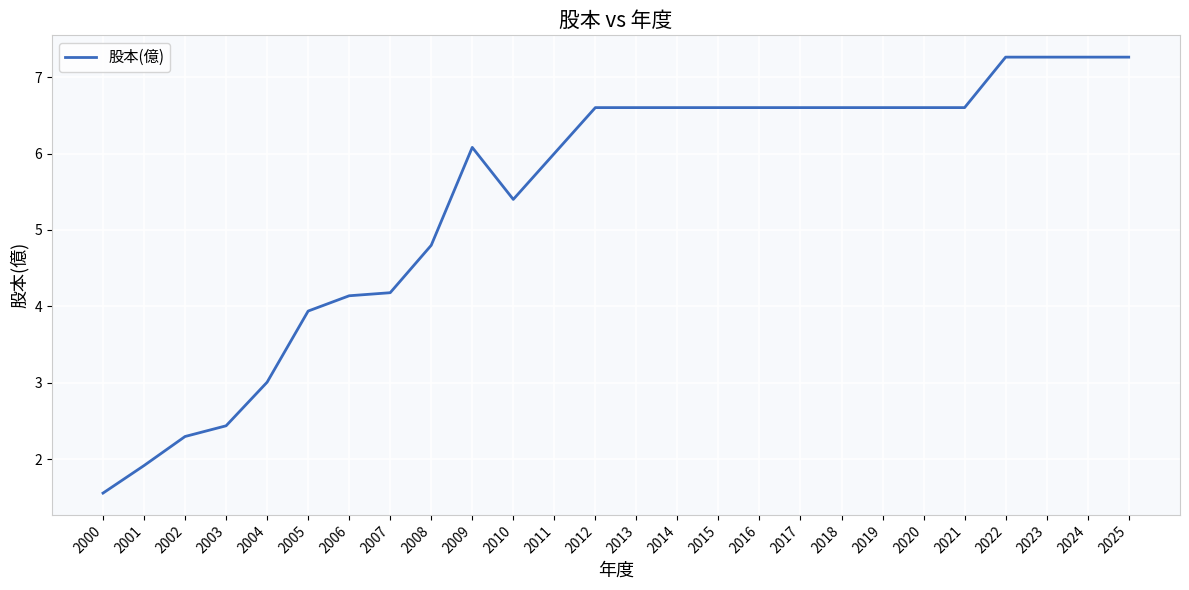

What is the difference between the second highest and second lowest values?

5.3